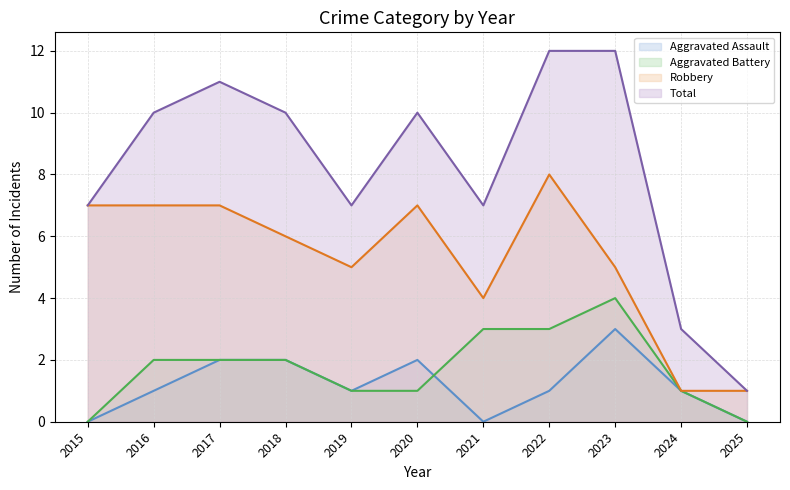

At which label does Aggravated Assault first exceed 1?

2017